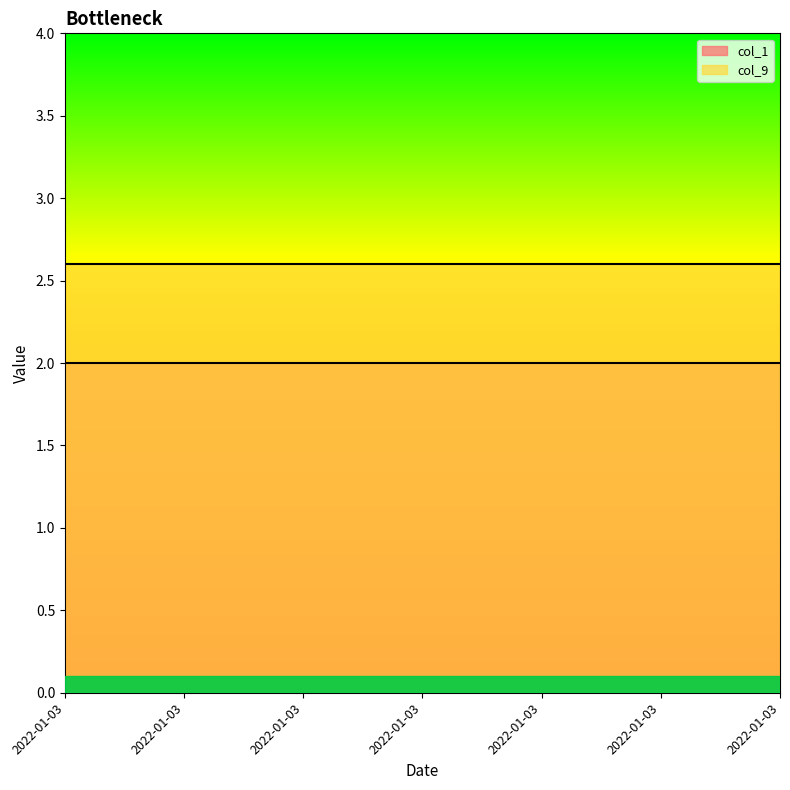

Reading left to right, list all the values displayed in this chart.

col_1: 2022-01-03=2.0	2022-01-03=2.0	2022-01-03=2.0	2022-01-03=2.0	2022-01-03=2.0	2022-01-03=2.0	2022-01-03=2.0
col_9: 2022-01-03=2.6	2022-01-03=2.6	2022-01-03=2.6	2022-01-03=2.6	2022-01-03=2.6	2022-01-03=2.6	2022-01-03=2.6